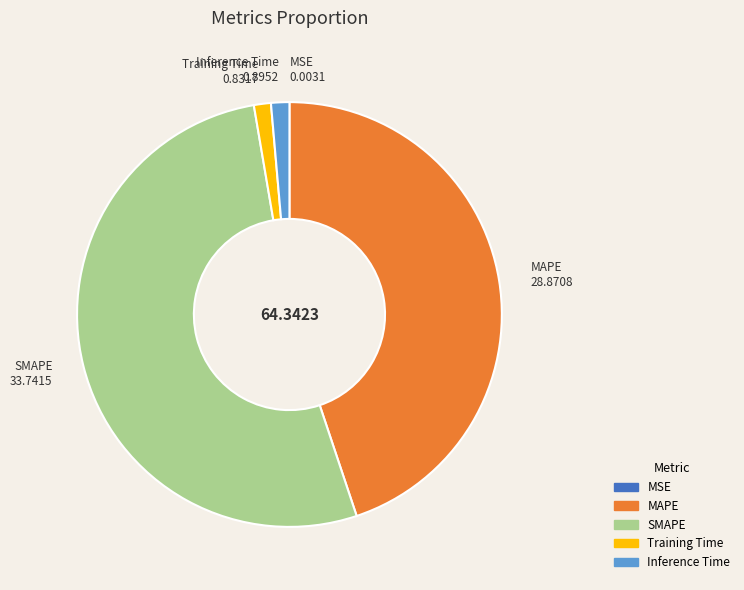

Is it true that SMAPE is 52% of the pie?

True